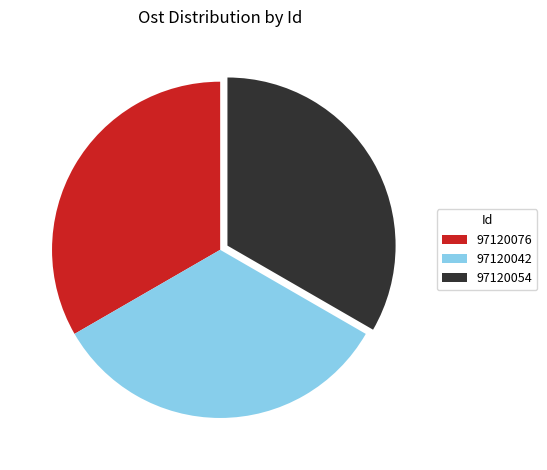

Do 97120076 and 97120042 together represent more than half of the pie?

Yes